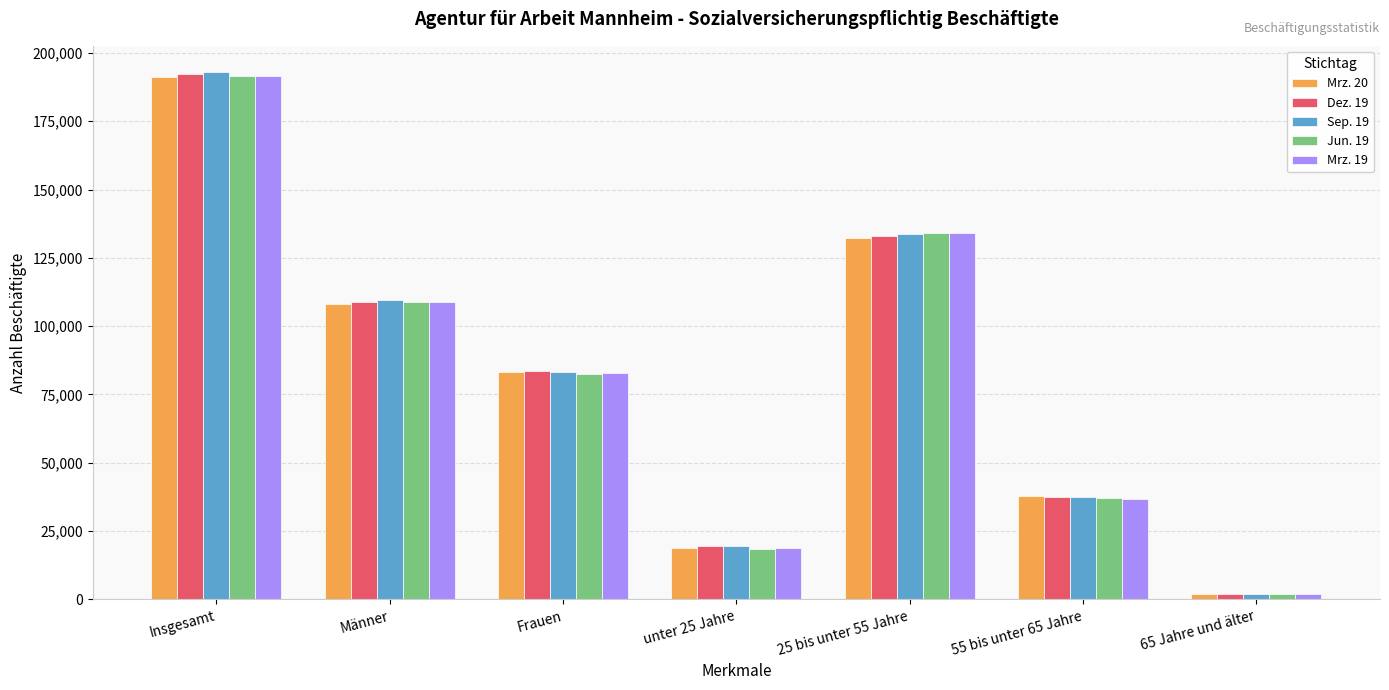

What is the sum of all Jun. 19 values?

574845